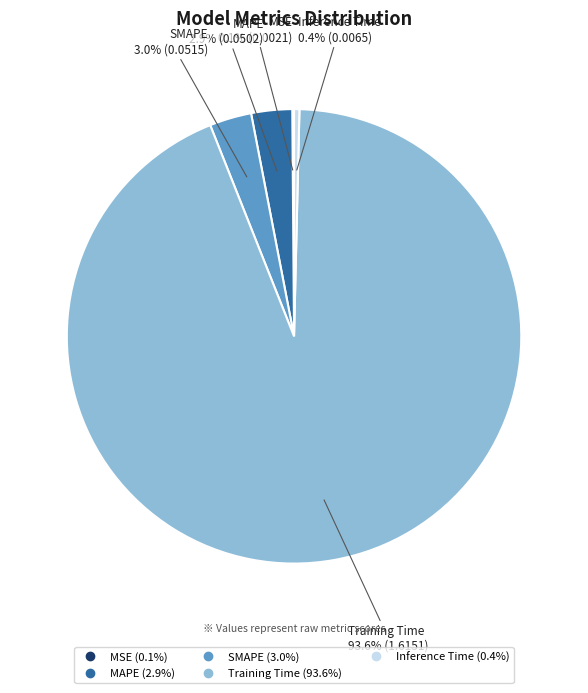

Is it true that MAPE is 3% of the pie?

True